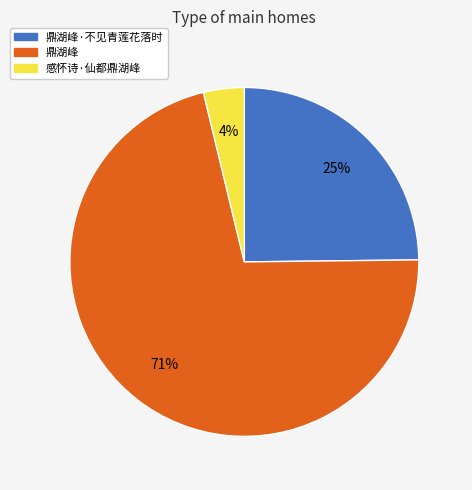

Which category has the smallest portion of the pie?

感怀诗·仙都鼎湖峰